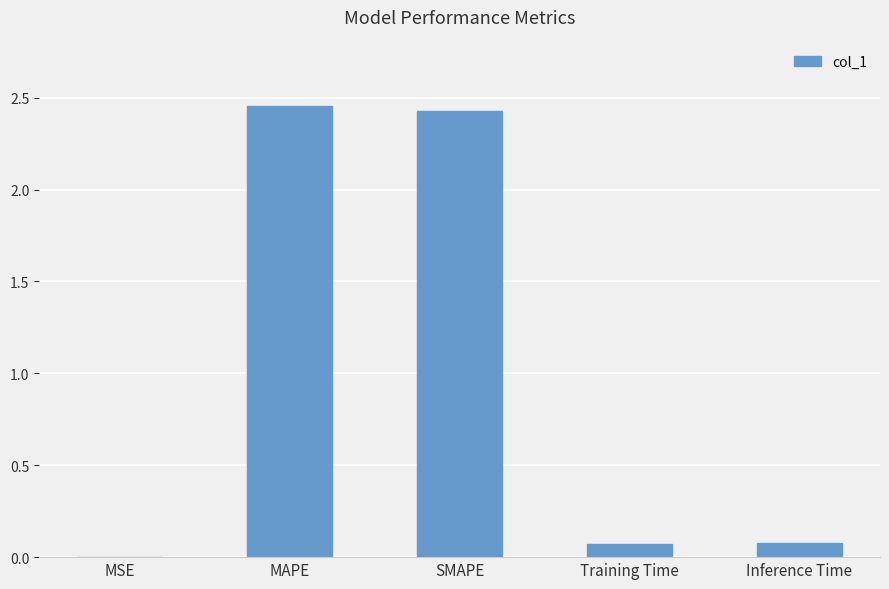

True or false: the data shows 3.3 at SMAPE.

False